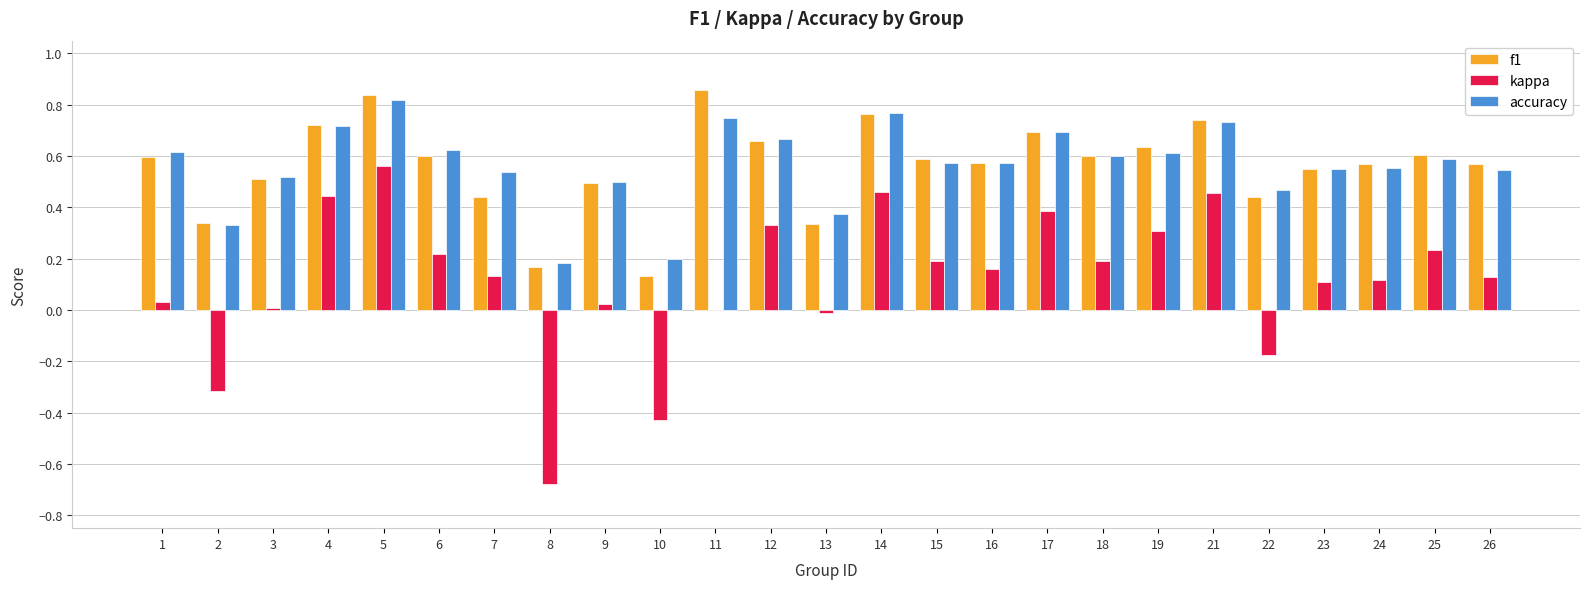

Which series changed the most between 2 and 18?

kappa